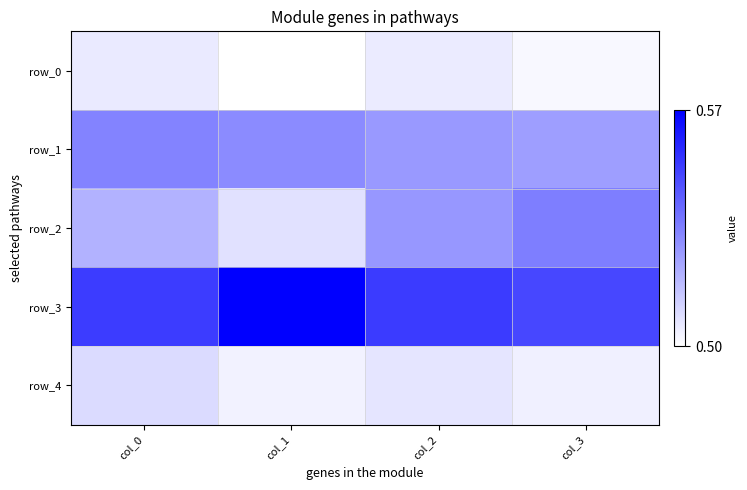

Reading left to right, transcribe all the data shown in this chart.

row_0: col_0=0.5	col_1=0.5	col_2=0.5	col_3=0.5
row_1: col_0=0.5	col_1=0.5	col_2=0.5	col_3=0.5
row_2: col_0=0.5	col_1=0.5	col_2=0.5	col_3=0.5
row_3: col_0=0.6	col_1=0.6	col_2=0.6	col_3=0.6
row_4: col_0=0.5	col_1=0.5	col_2=0.5	col_3=0.5